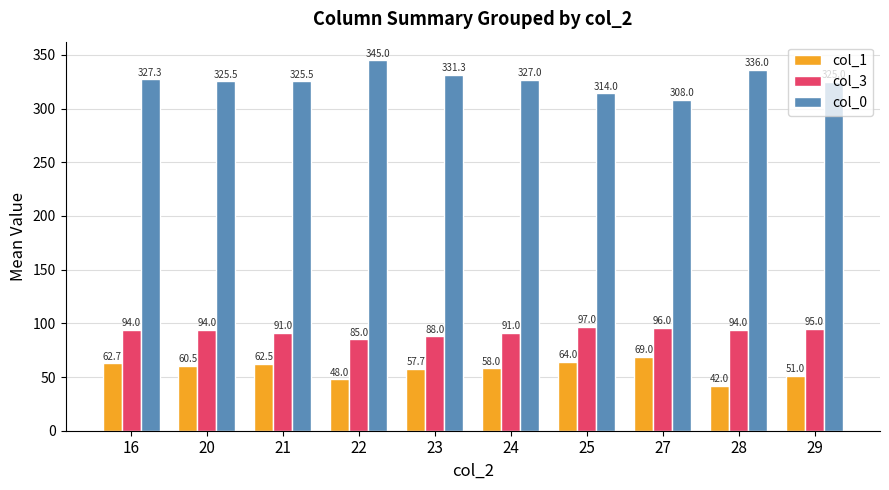

What are all the series names shown in the legend?

col_1, col_3, col_0